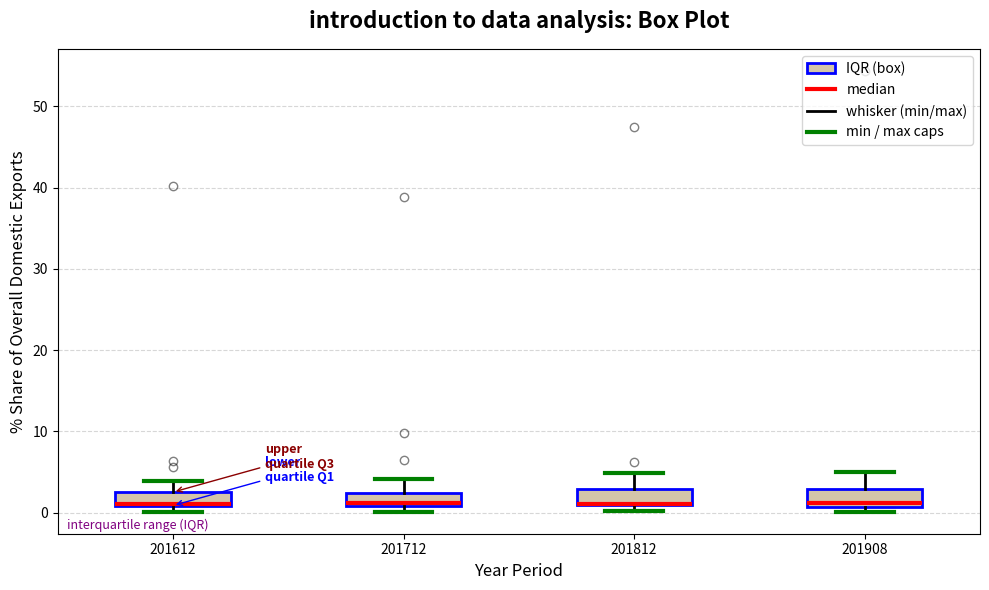

Reading left to right, transcribe this box plot: for each box, give where its median line is, the range the box spans, and where its two whiskers end, as read against the y-axis. The values are not printed on the chart, so give them approximately, as read against the axis.

201612: median 1 (drawn on the box's lower edge), box 1 to 3, whiskers 0 to 4
201712: median 1 (just above the box's lower edge), box 1 to 2, whiskers 0 to 4
201812: median 1 (drawn on the box's lower edge), box 1 to 3, whiskers 0 to 5
201908: median 1 (just above the box's lower edge), box 1 to 3, whiskers 0 to 5